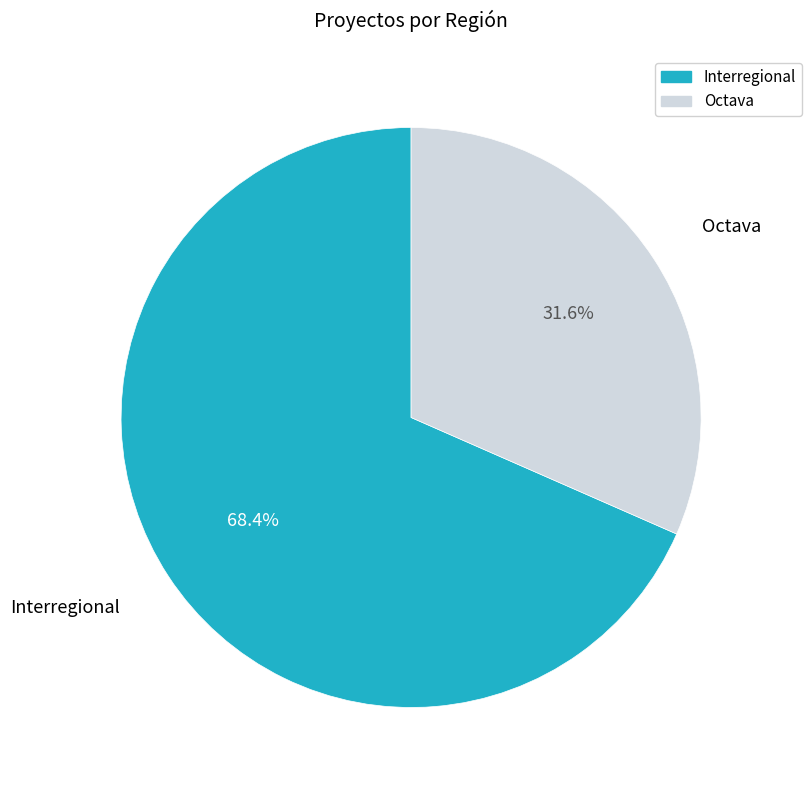

Between Interregional and Octava, which is larger?

Interregional